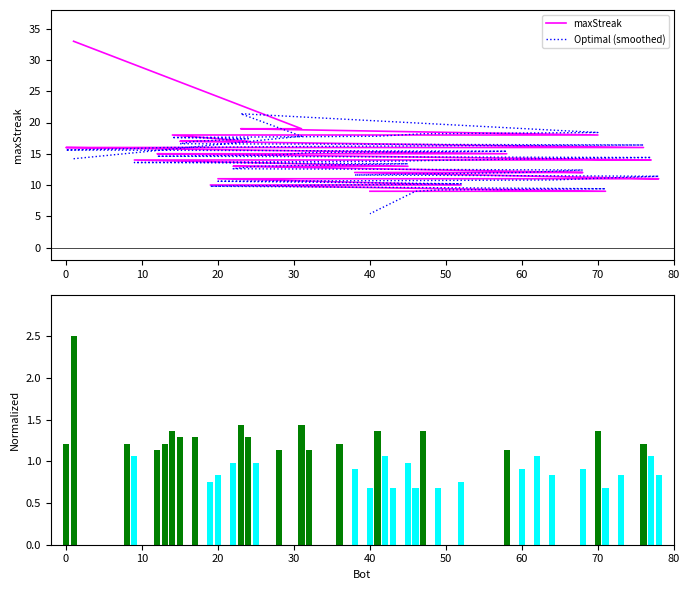

Read the Optimal (smoothed) value at 0.

15.6